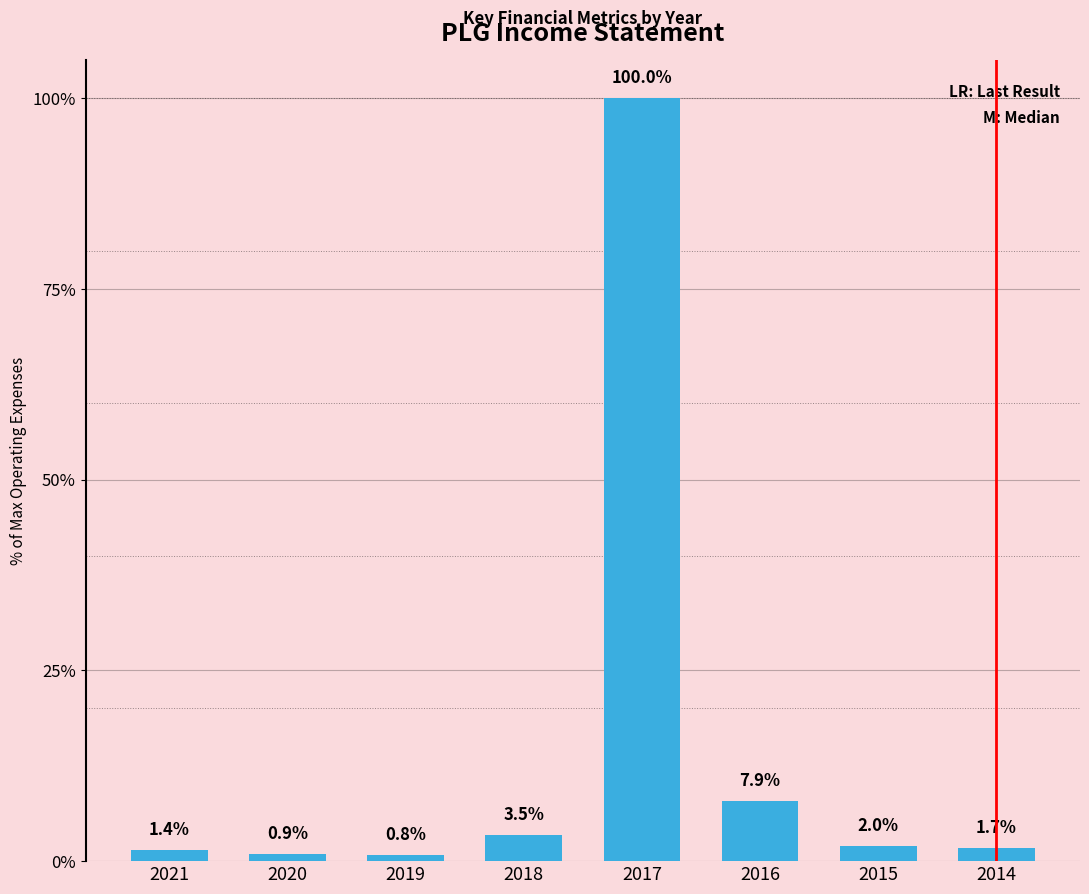

Are the bars horizontal?

No